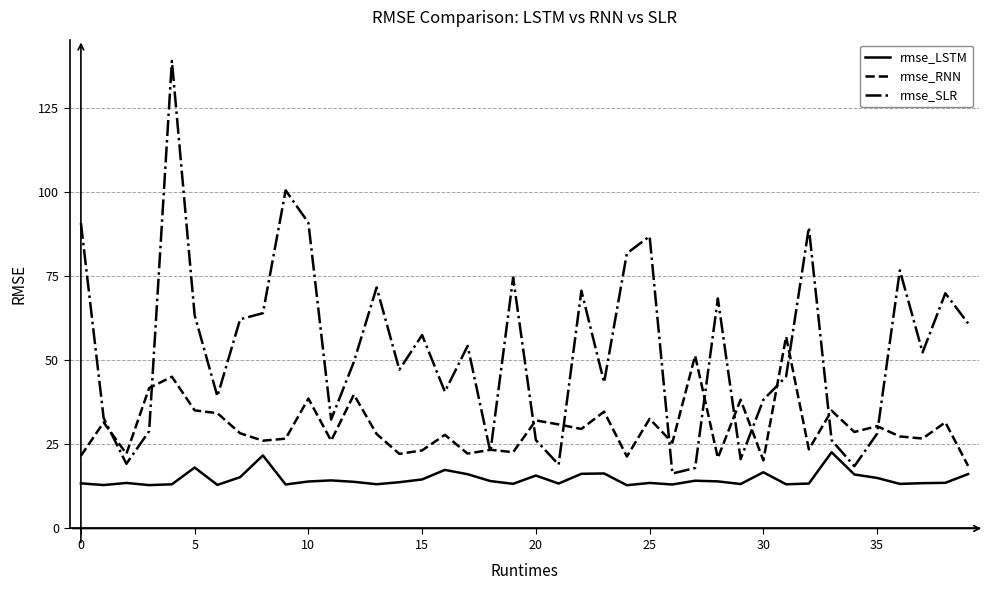

True or false: rmse_LSTM and rmse_SLR intersect in this chart.

False